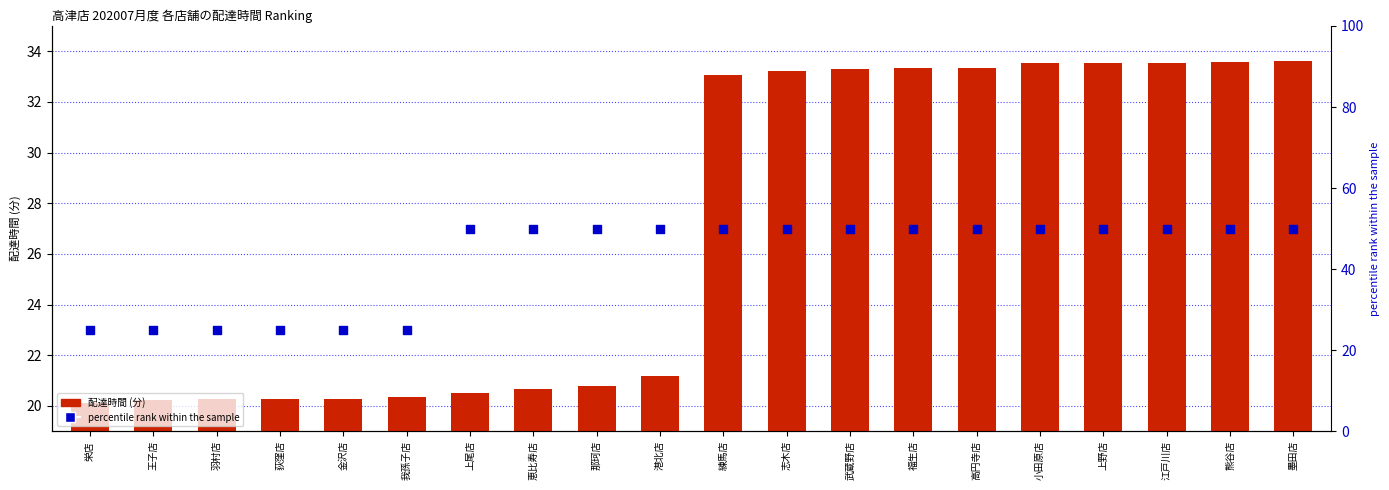

Which series has the largest total across all categories?

percentile rank within the sample